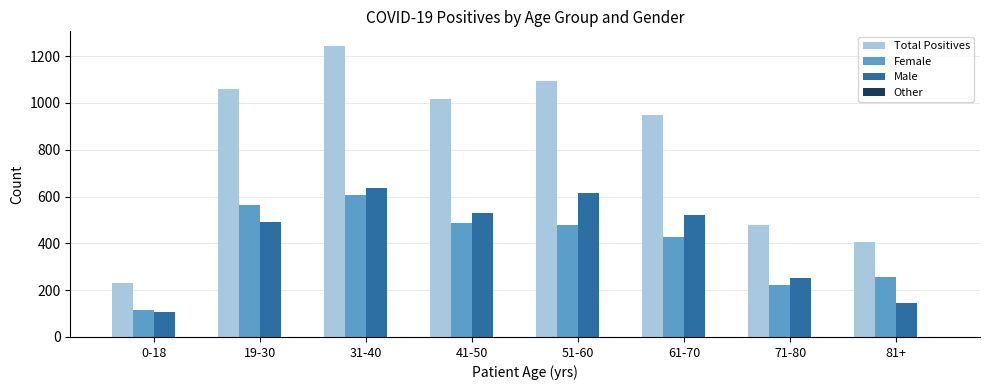

Count the number of categories in the chart.

8